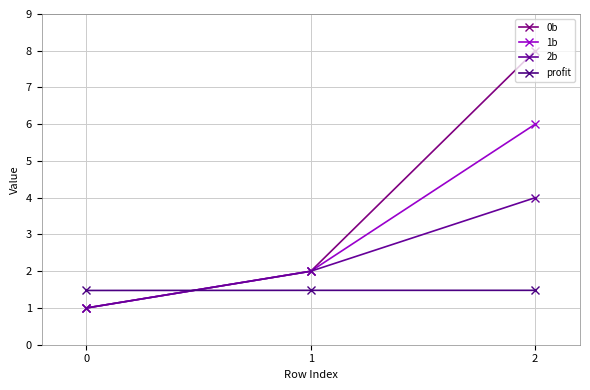

What is the average value of the profit series?

1.5